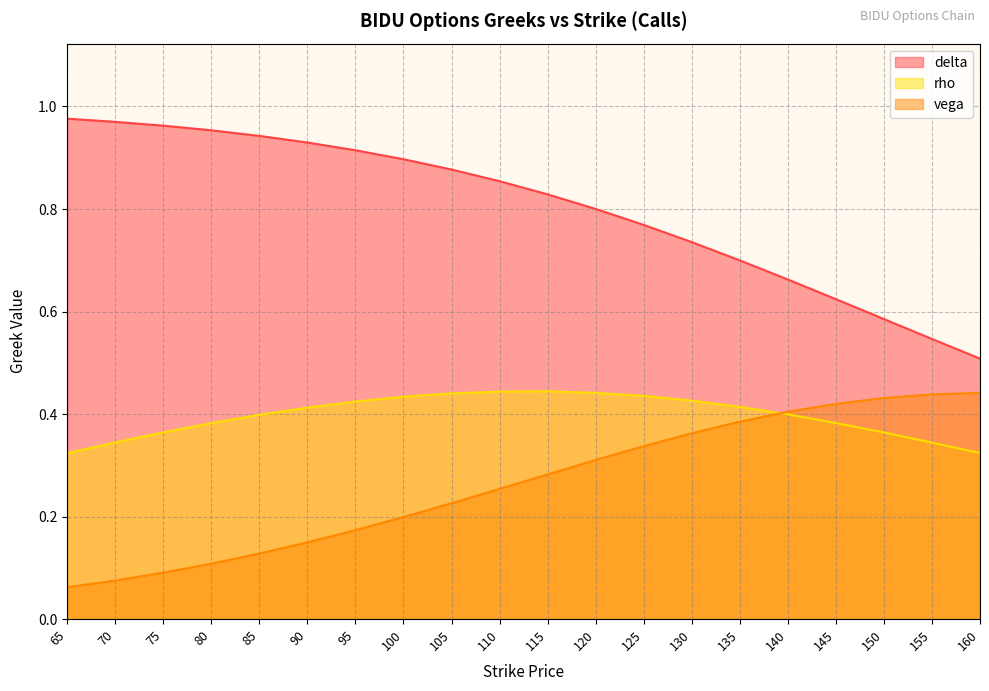

What is the total value across all series at 65?

1.4